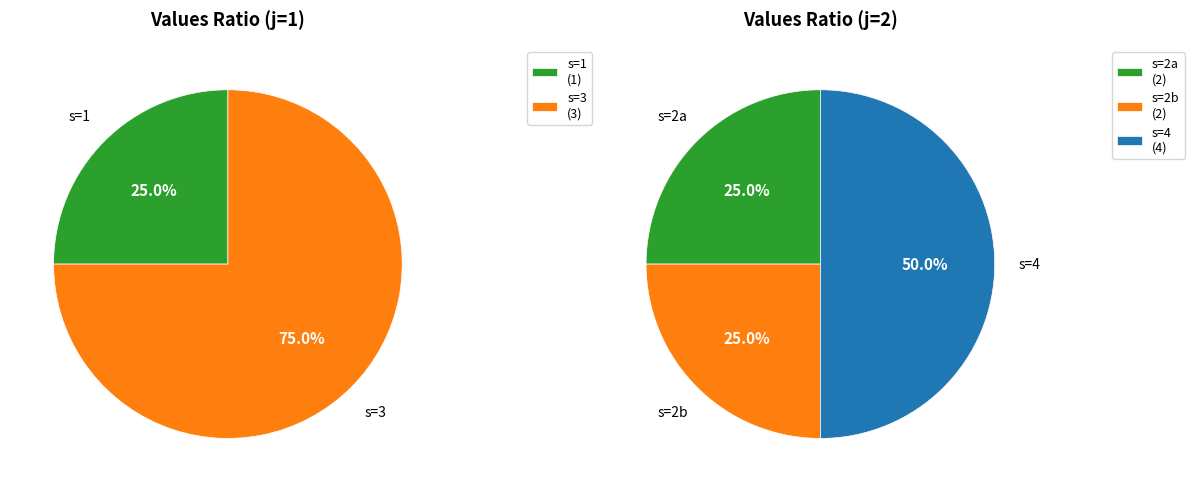

What portion of the pie excludes j=2, s=2?

83.3%